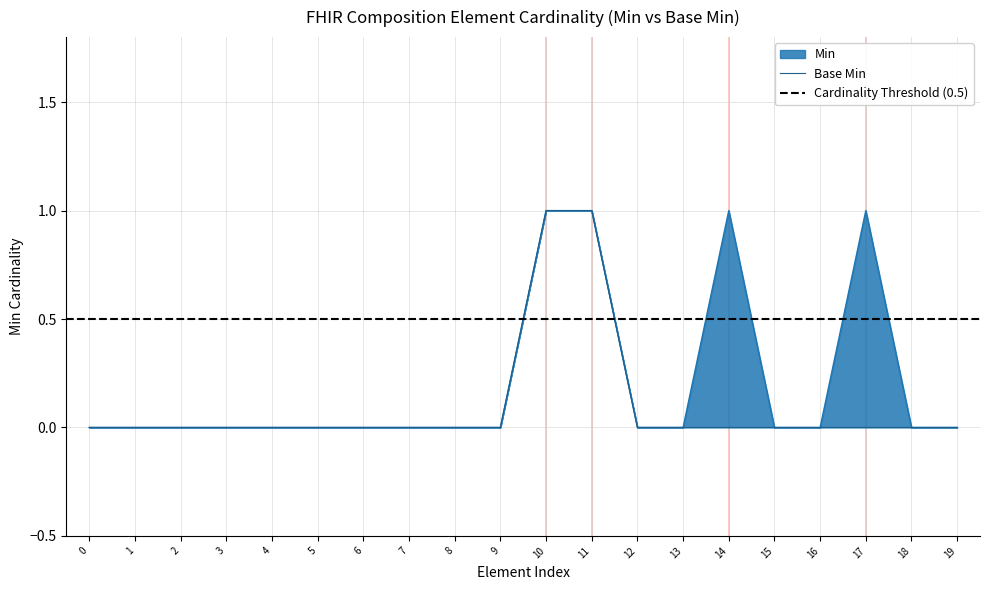

How many distinct data groups are displayed?

2